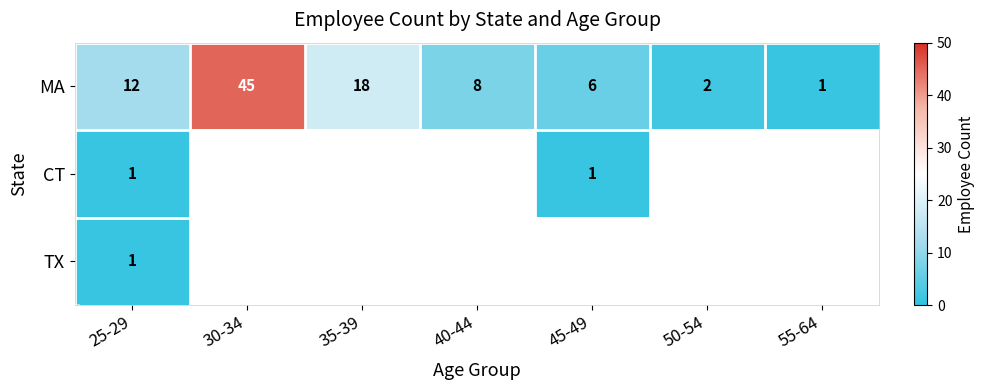

What is the total value across all series at 25-29?

14